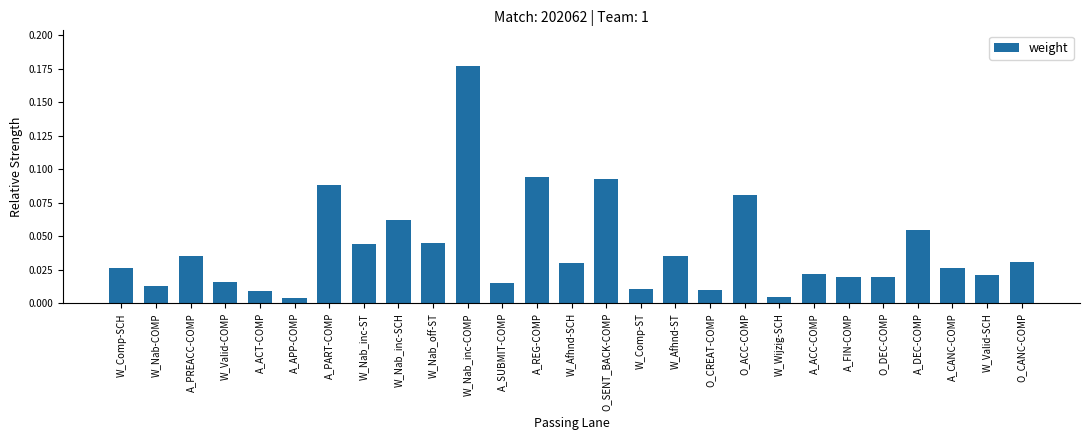

How many bars are there in total?

27